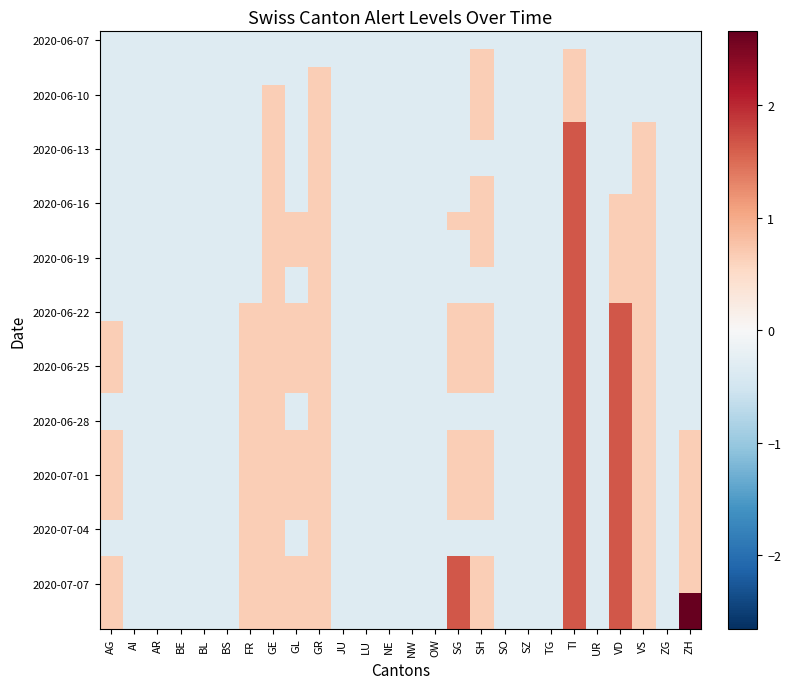

What is the greatest value displayed?

2.7